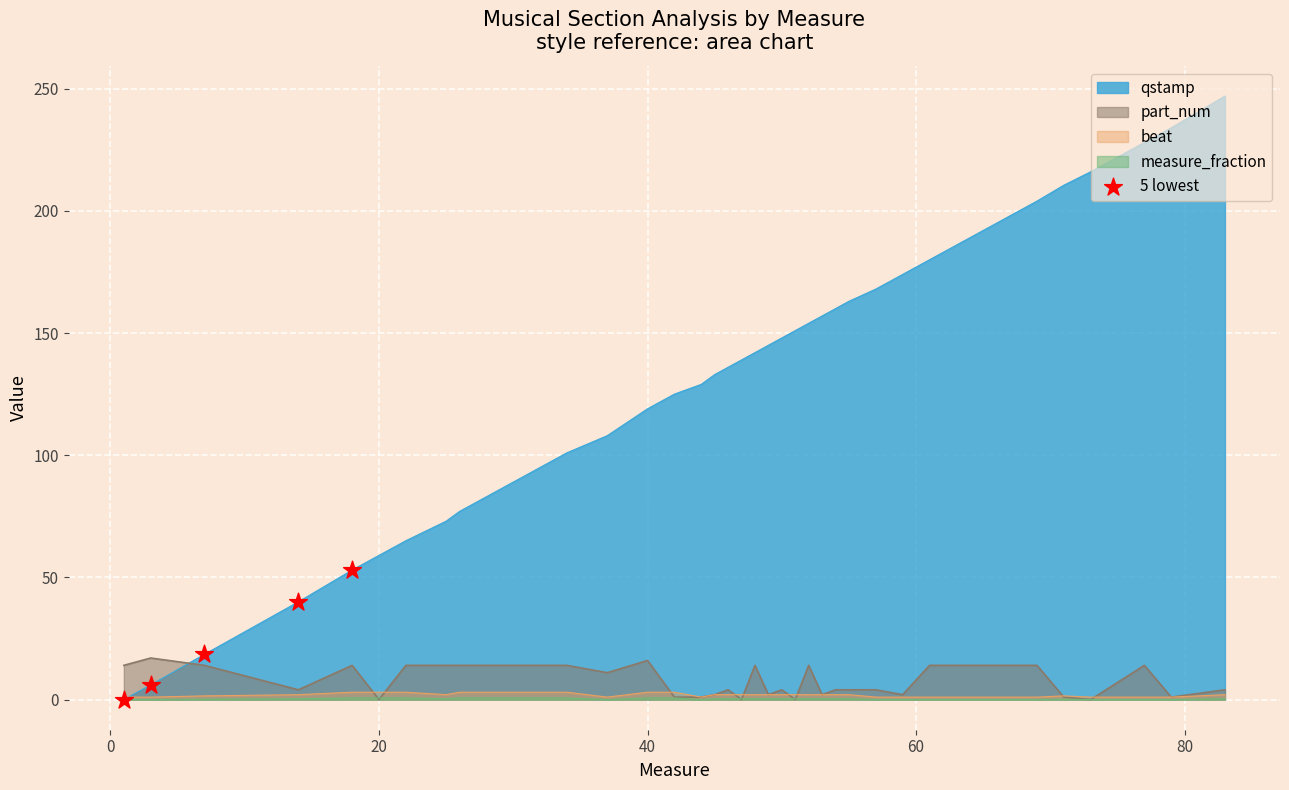

Which series has the widest spread of values?

qstamp